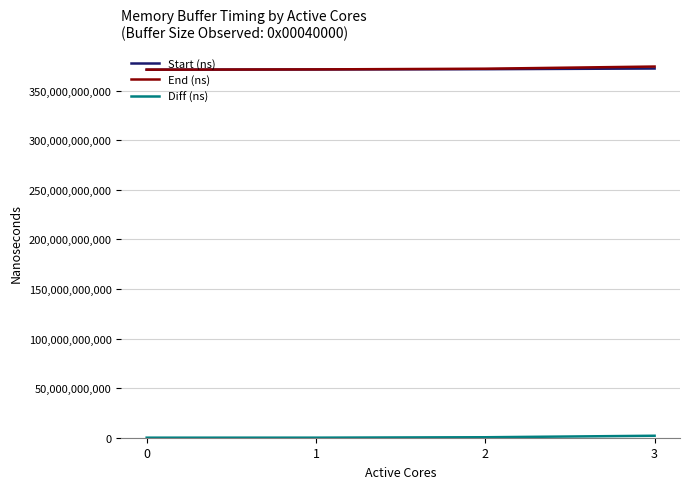

What is the maximum value shown in the chart?

374346353931